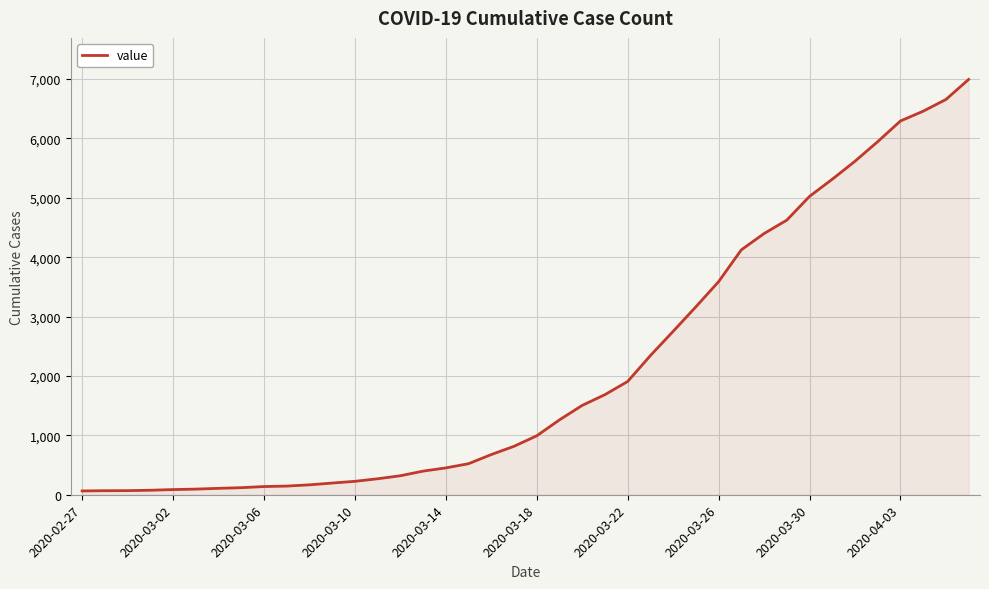

Does the chart display data point markers on the line(s)?

No